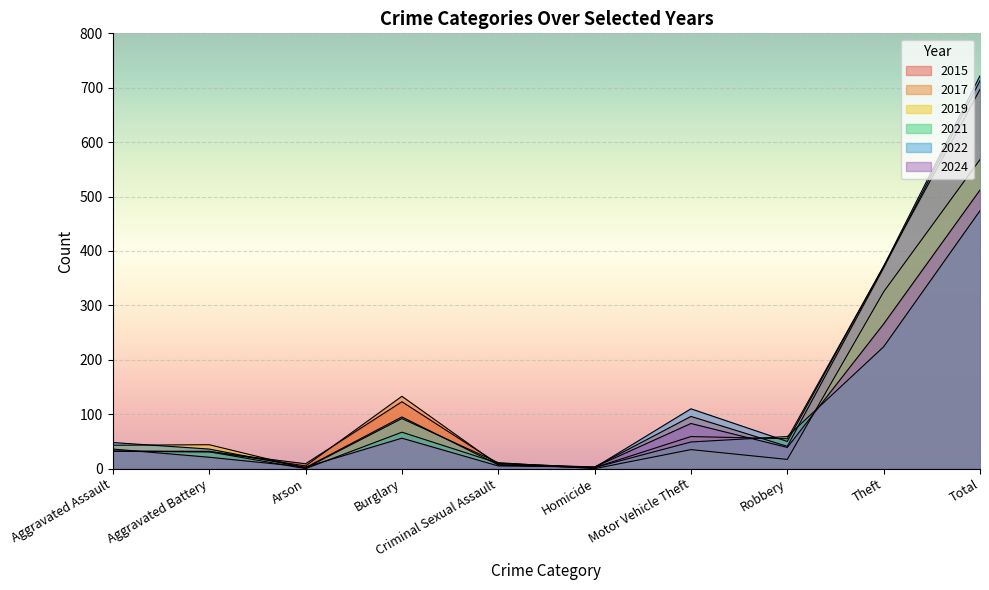

What is the approximate value of 2021 at Robbery?

59